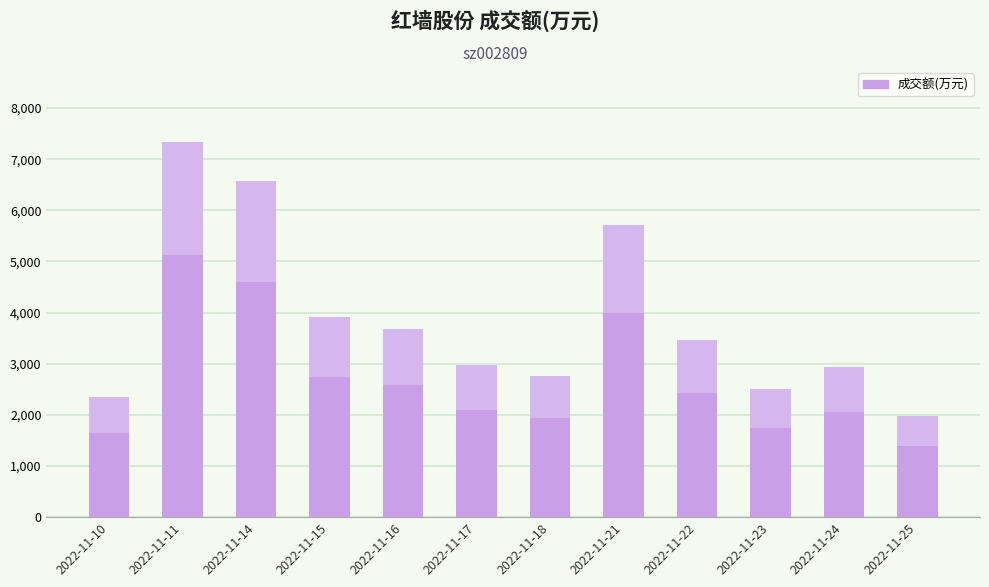

Rank the categories by value from lowest to highest.

2022-11-25, 2022-11-10, 2022-11-23, 2022-11-18, 2022-11-24, 2022-11-17, 2022-11-22, 2022-11-16, 2022-11-15, 2022-11-21, 2022-11-14, 2022-11-11